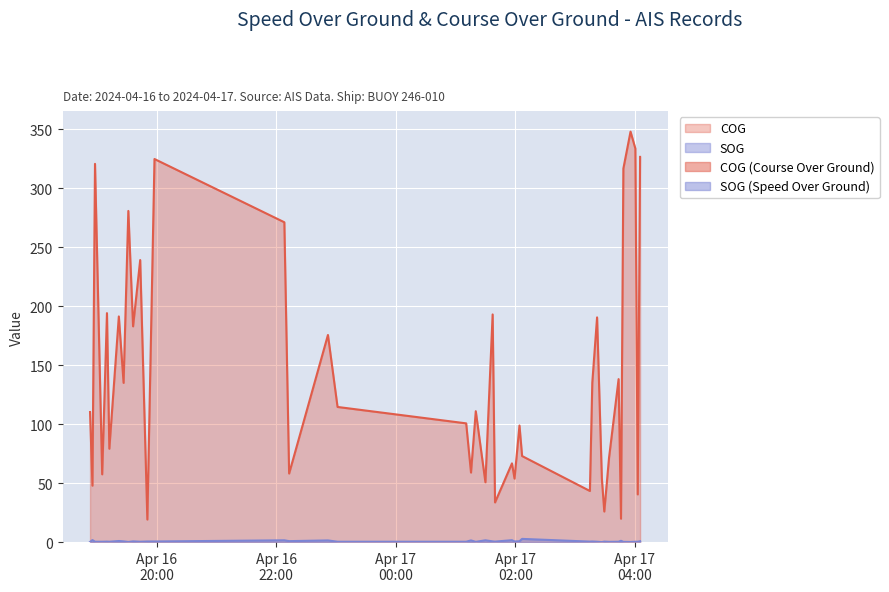

What is the sum of the SOG values at 2024-04-16 19:43:32 and 2024-04-17 04:00:29?

0.6